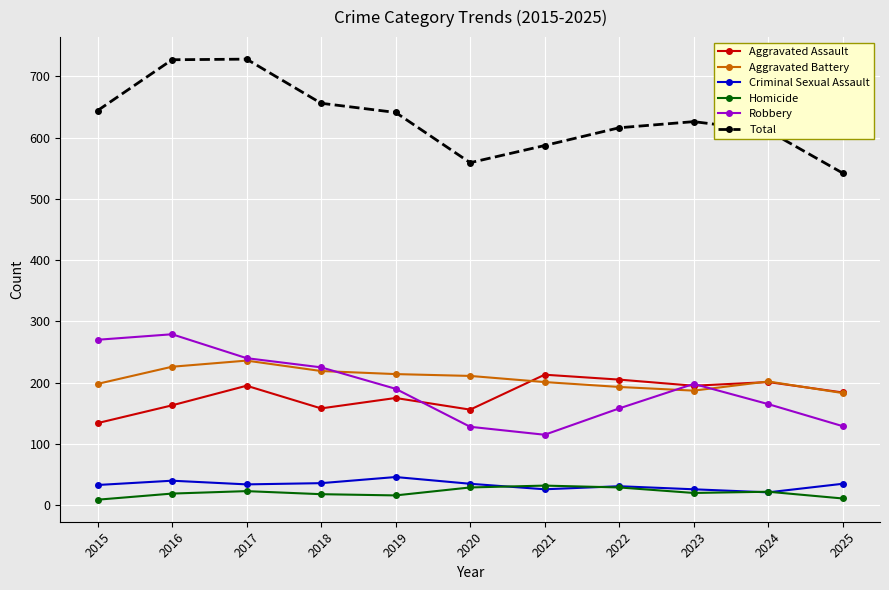

What is the value of the Total point at the 7th from the left?

587